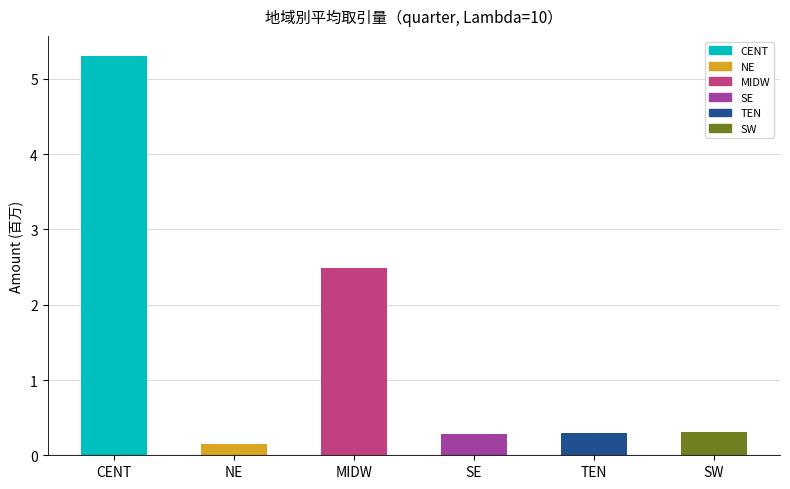

What is the greatest value displayed?

5.3